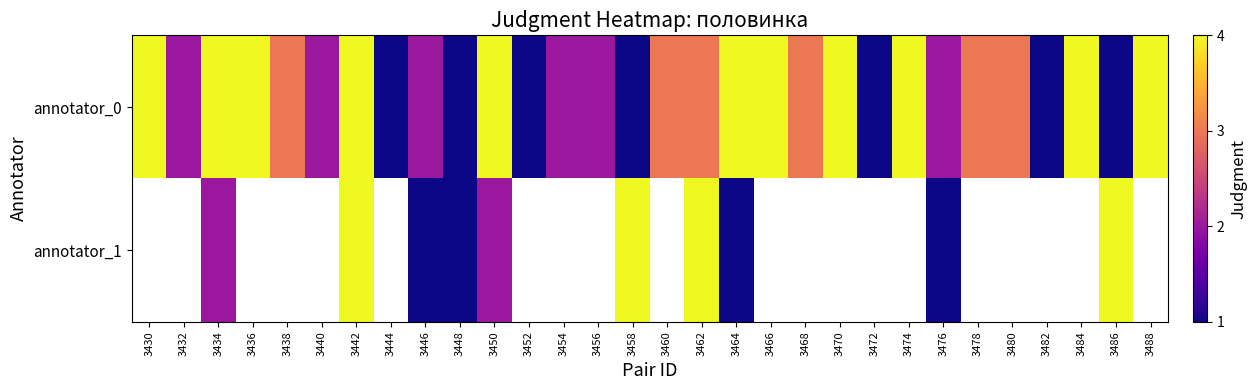

What is the difference between the highest and lowest values at 3486?

3.0